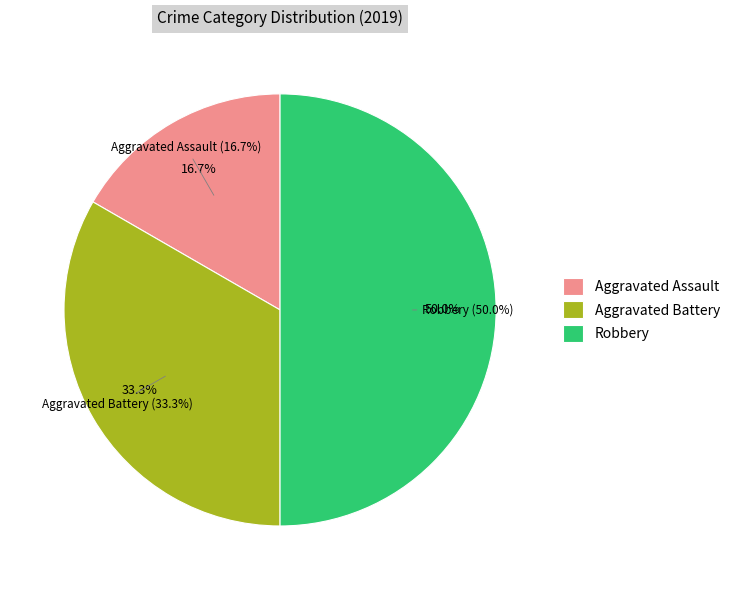

Which category has the smallest portion of the pie?

Aggravated Assault